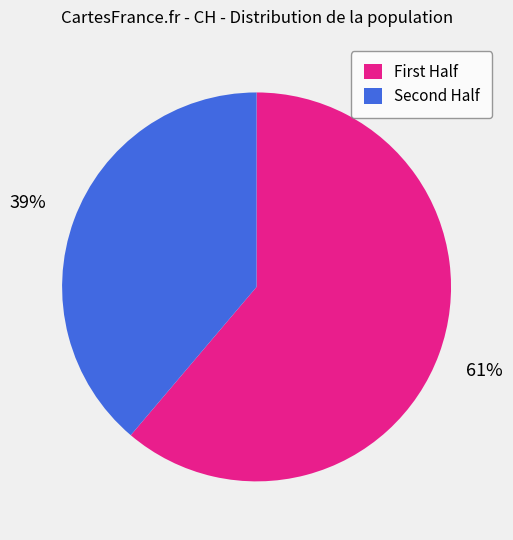

Count the number of slices in the pie.

2